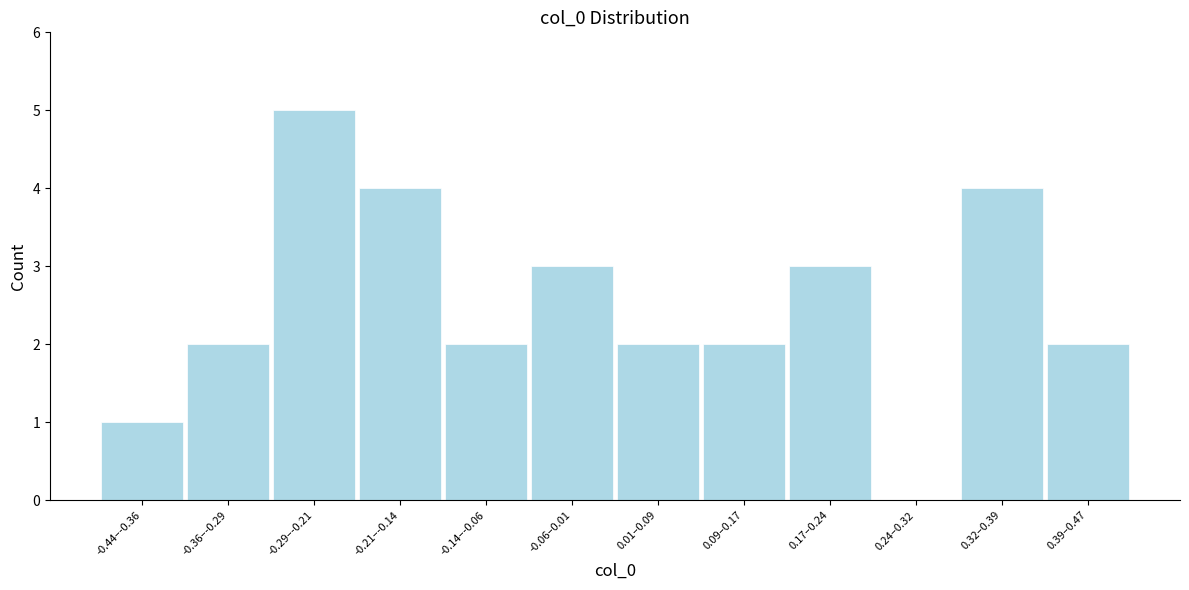

Reading left to right, list all the values displayed in this chart.

-0.44–-0.36=1	-0.36–-0.29=2	-0.29–-0.21=5	-0.21–-0.14=4	-0.14–-0.06=2	-0.06–0.01=3	0.01–0.09=2	0.09–0.17=2	0.17–0.24=3	0.24–0.32=0	0.32–0.39=4	0.39–0.47=2